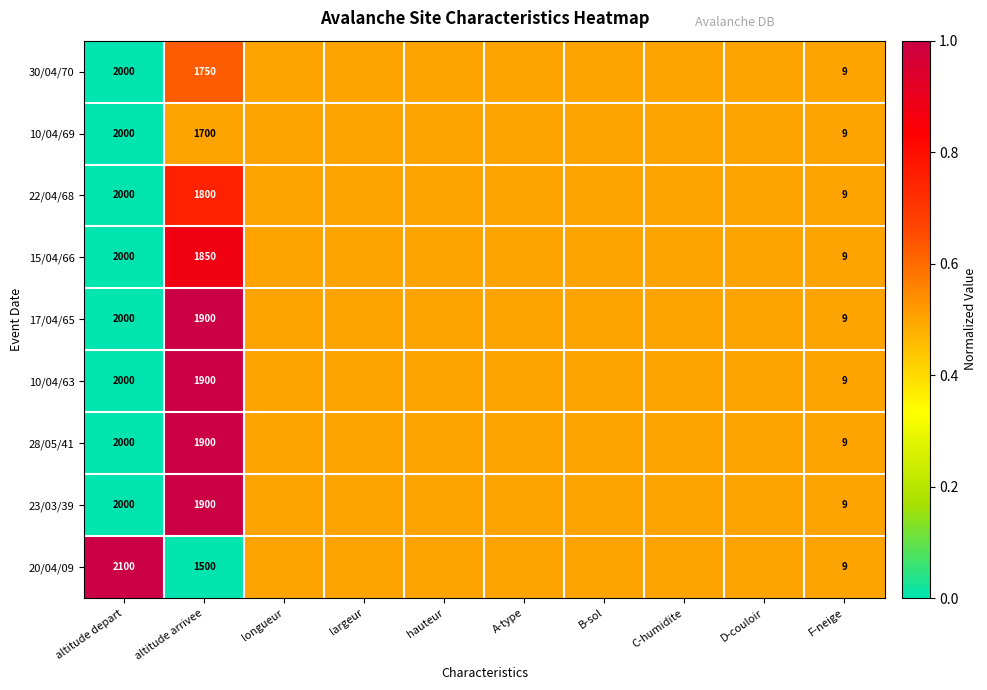

How many categories are shown in the chart?

10